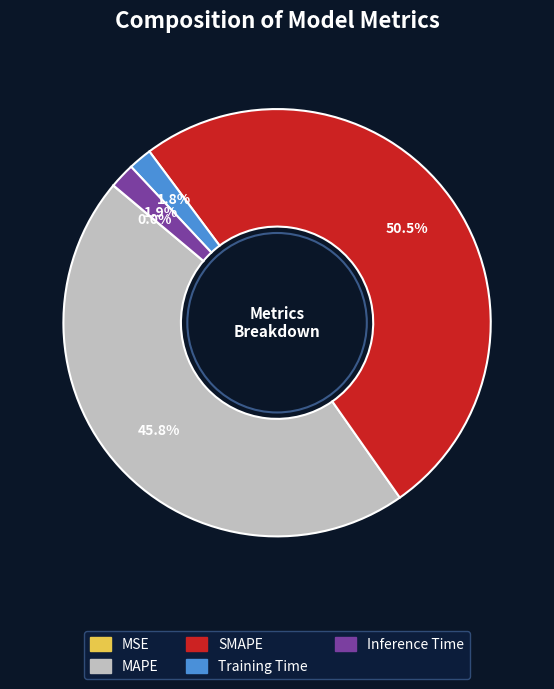

To the nearest percent, what is the difference between the largest and smallest slice percentages?

50%